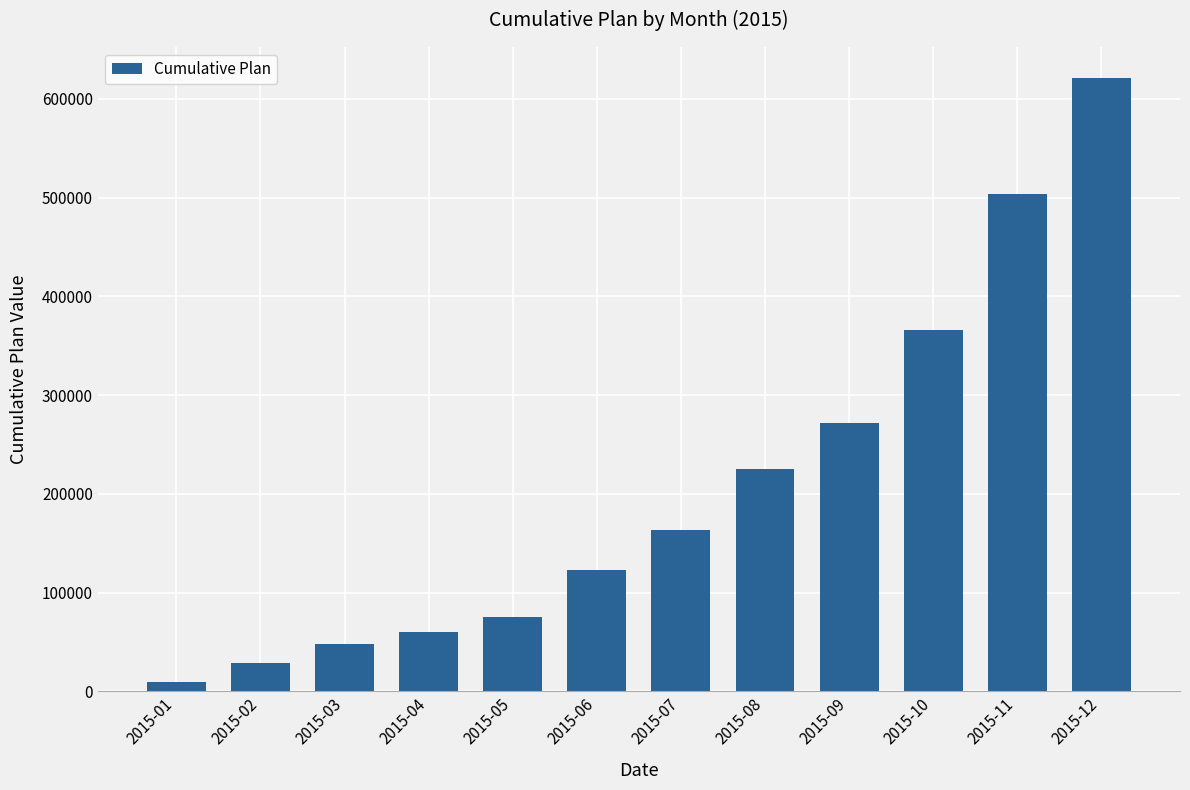

How many distinct data groups are displayed?

1